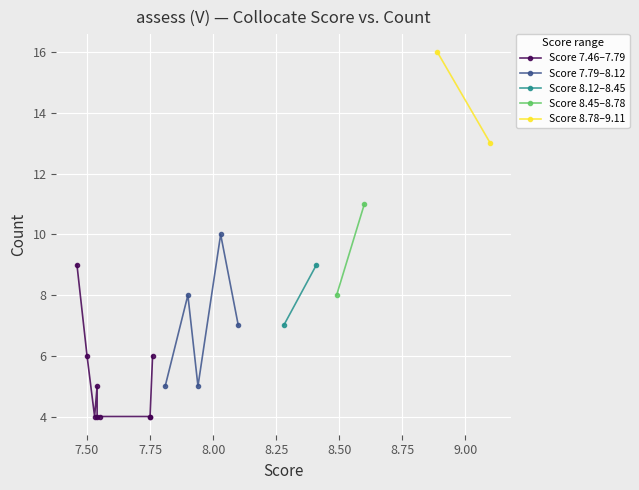

Reading left to right, what are all the values shown in this chart?

9.1=13	8.89=16	8.6=11	8.49=8	8.41=9	8.28=7	8.1=7	8.03=10	7.94=5	7.9=8	7.81=5	7.76=6	7.75=4	7.75=4	7.55=4	7.54=5	7.54=4	7.53=4	7.5=6	7.46=9